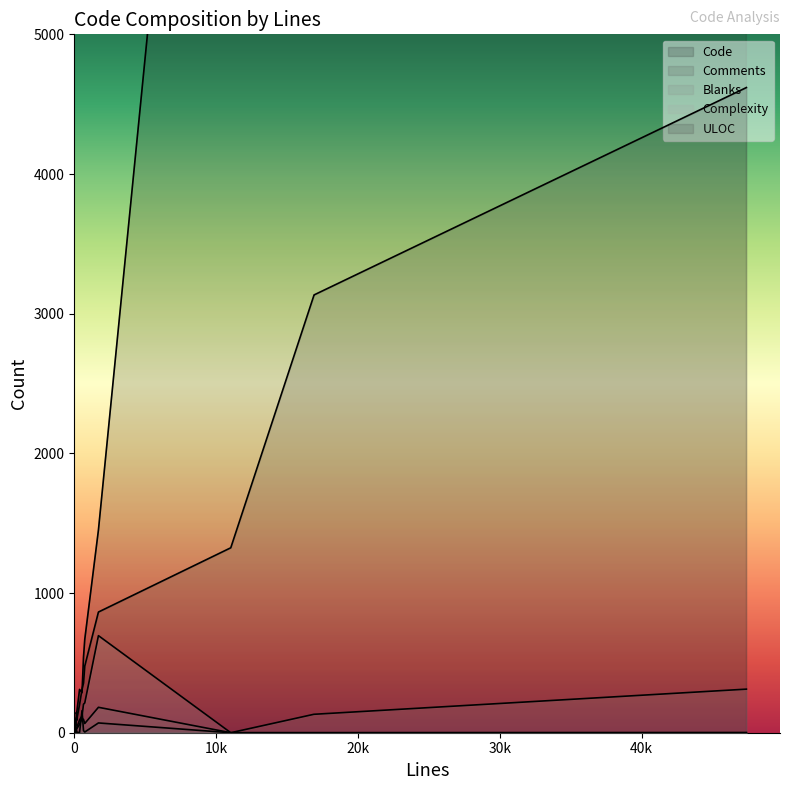

True or false: ULOC and Blanks intersect in this chart.

False